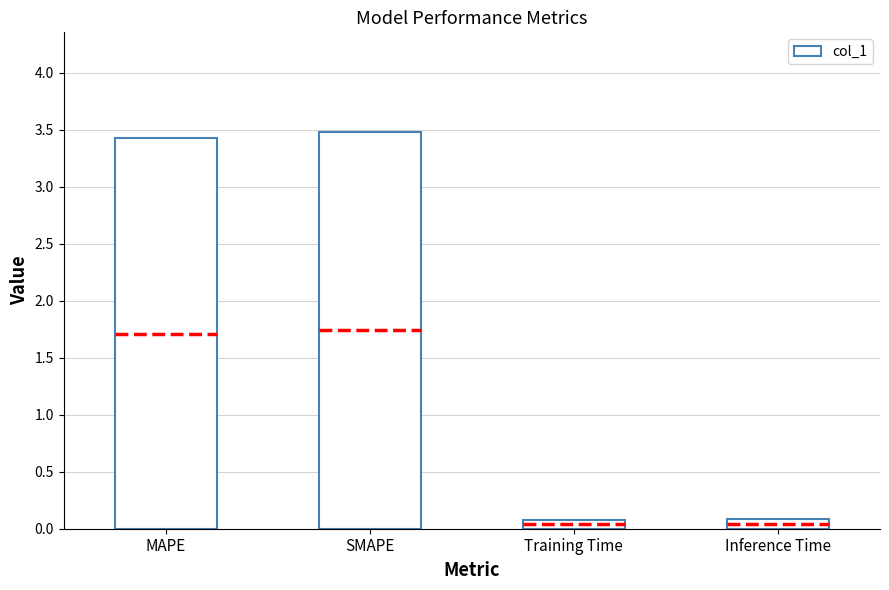

What is the average value?

1.8